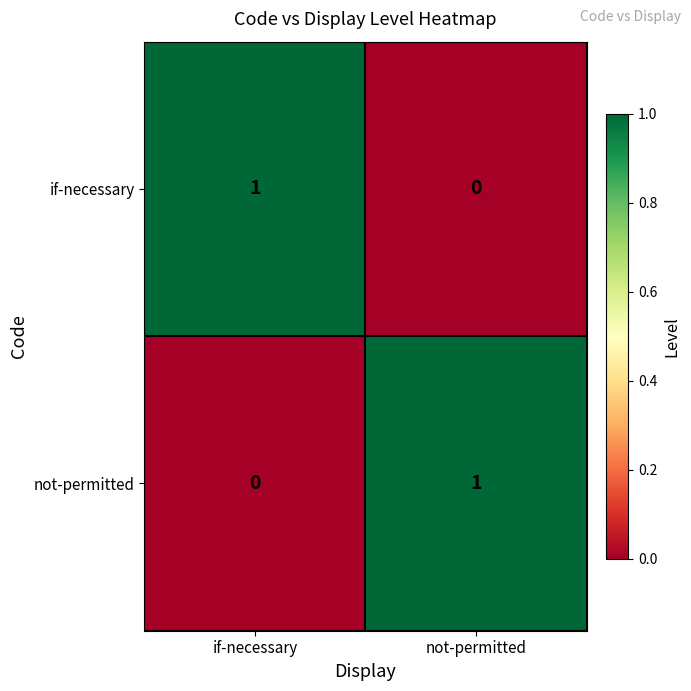

Is the value of if-necessary at if-necessary greater than the value of not-permitted at if-necessary?

Yes